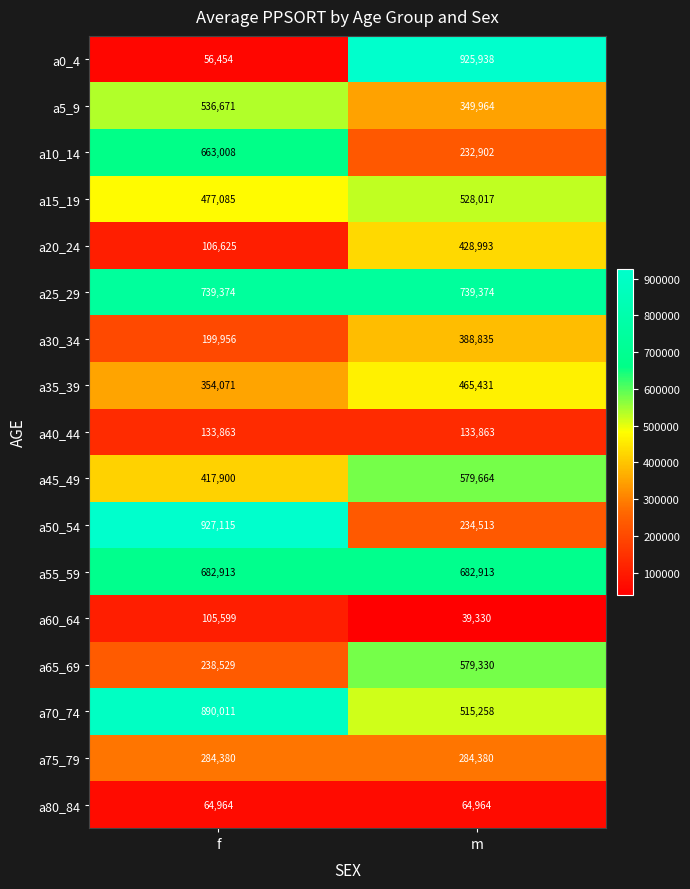

What is the maximum value shown in the chart?

927115